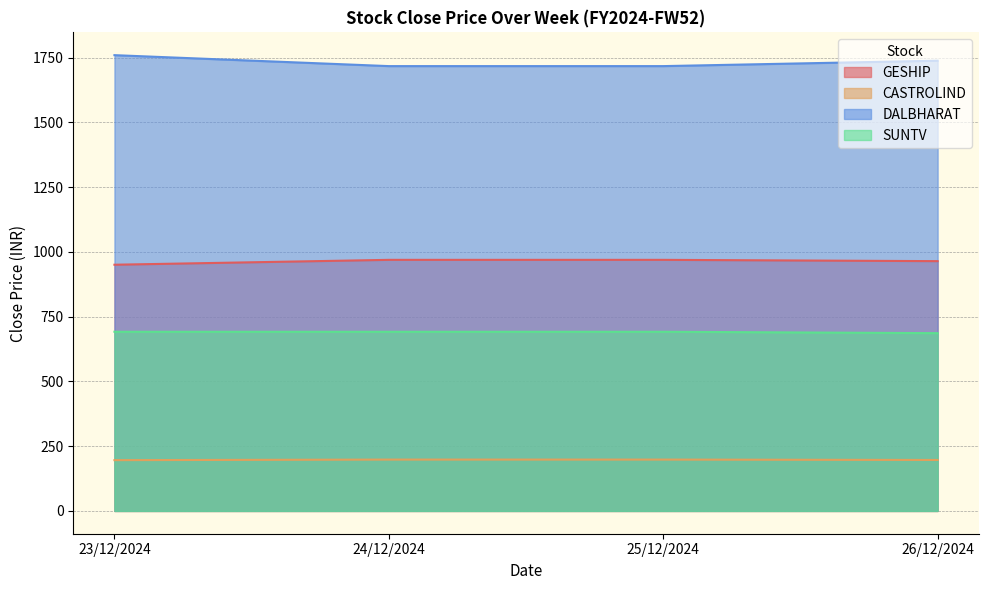

At how many categories does at least one series exceed 725?

4